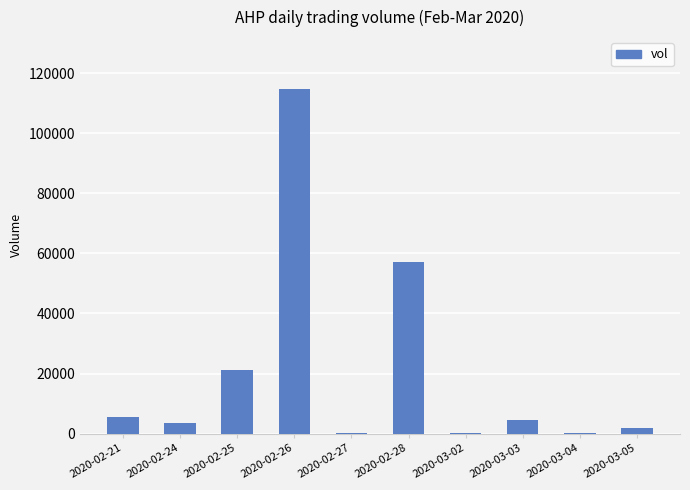

What is the greatest value displayed?

114800